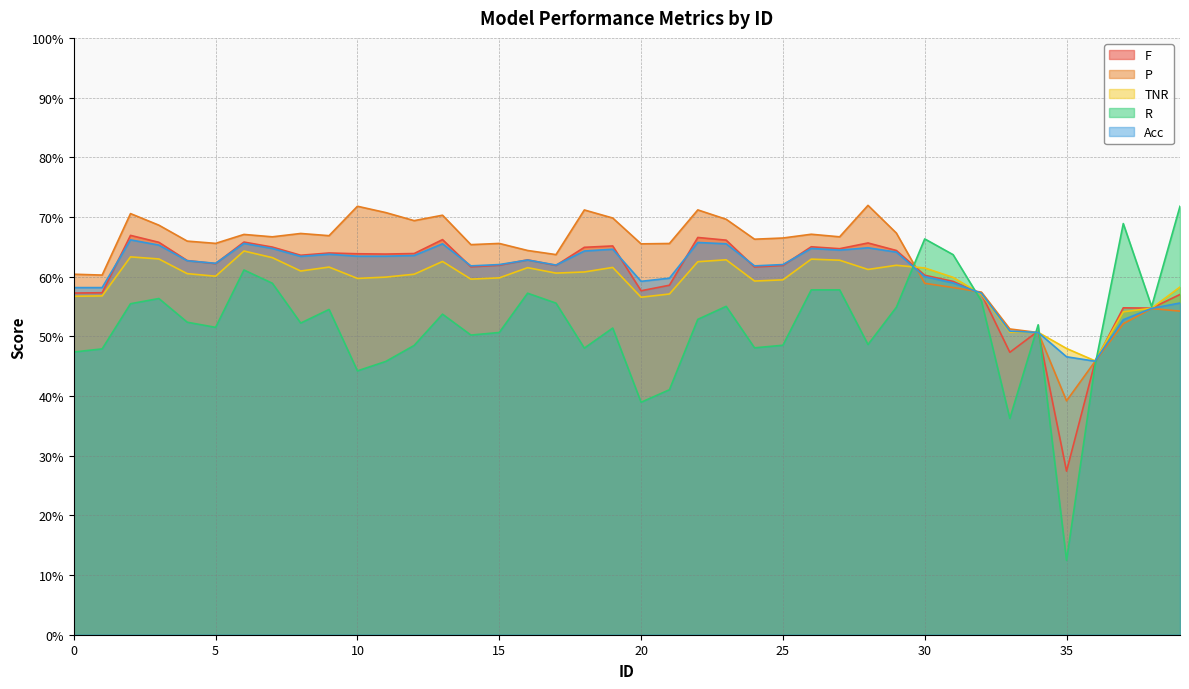

True or false: R has a value of 1.1 at 31.

False